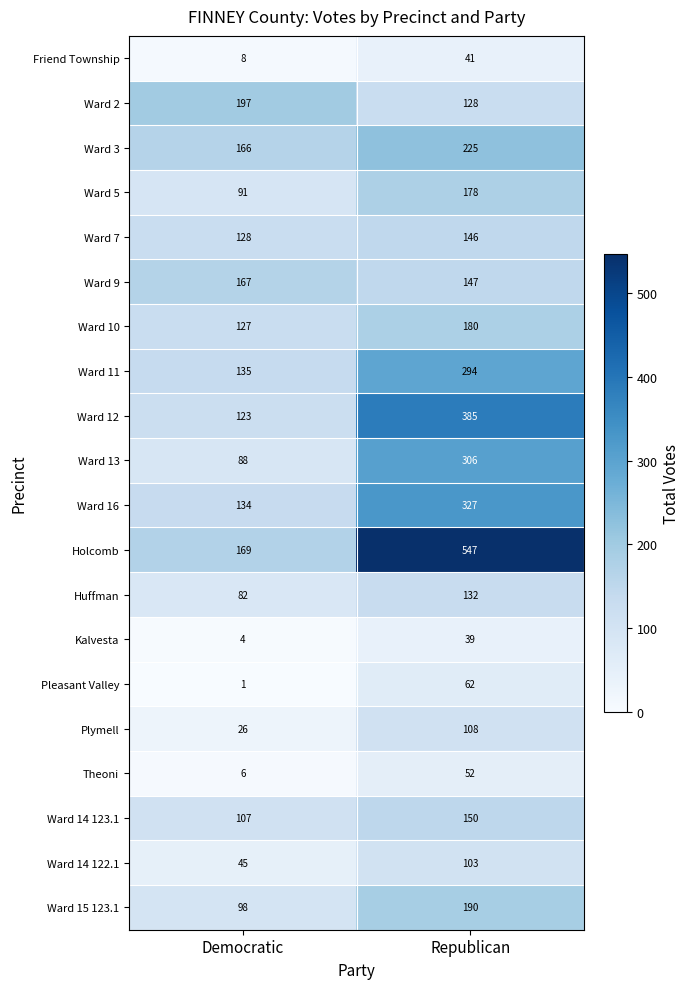

Count the number of categories in the chart.

2